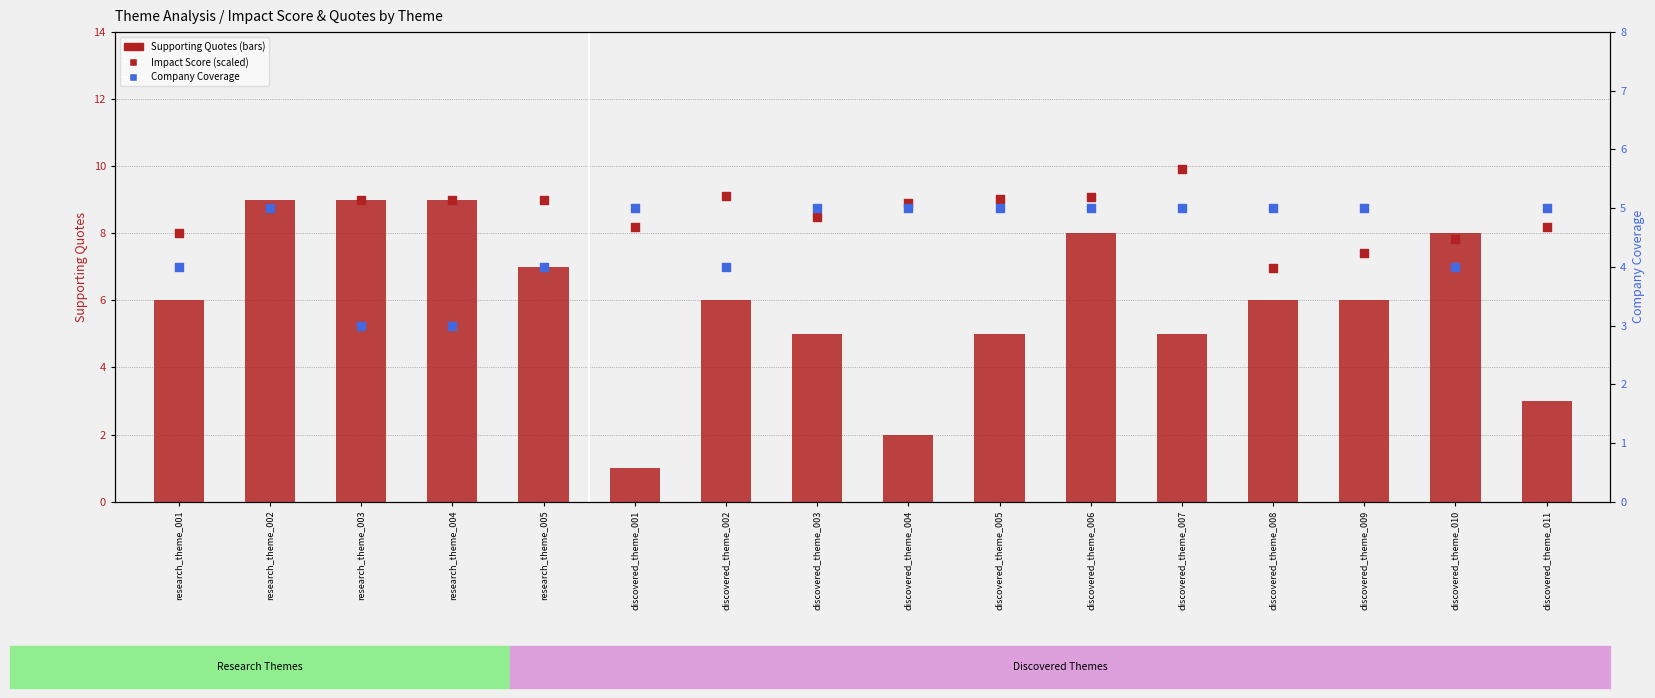

Which series has the widest spread of Y values?

Supporting Quotes